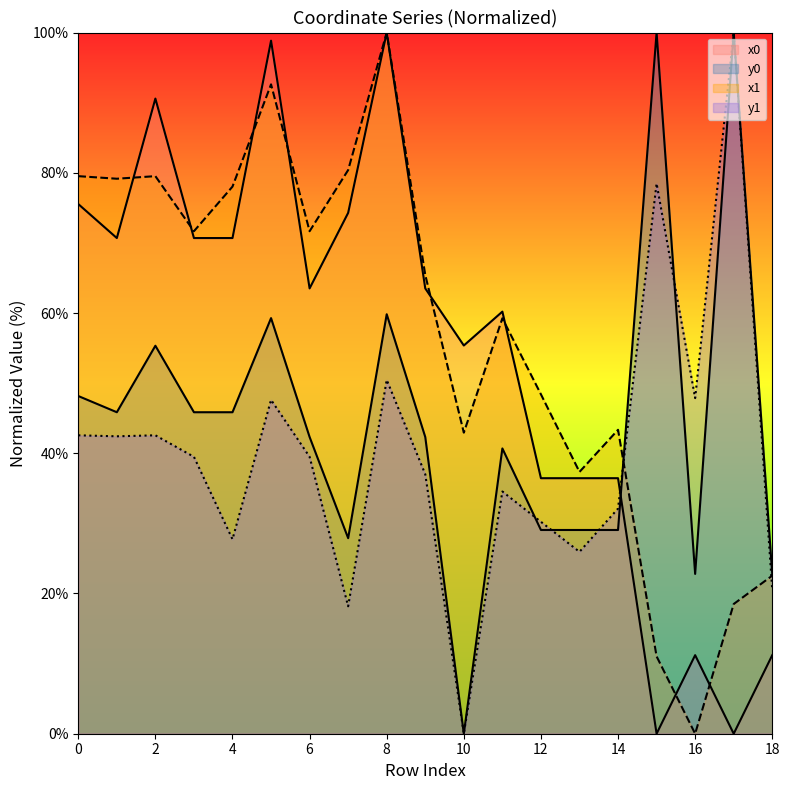

How many distinct data groups are displayed?

4